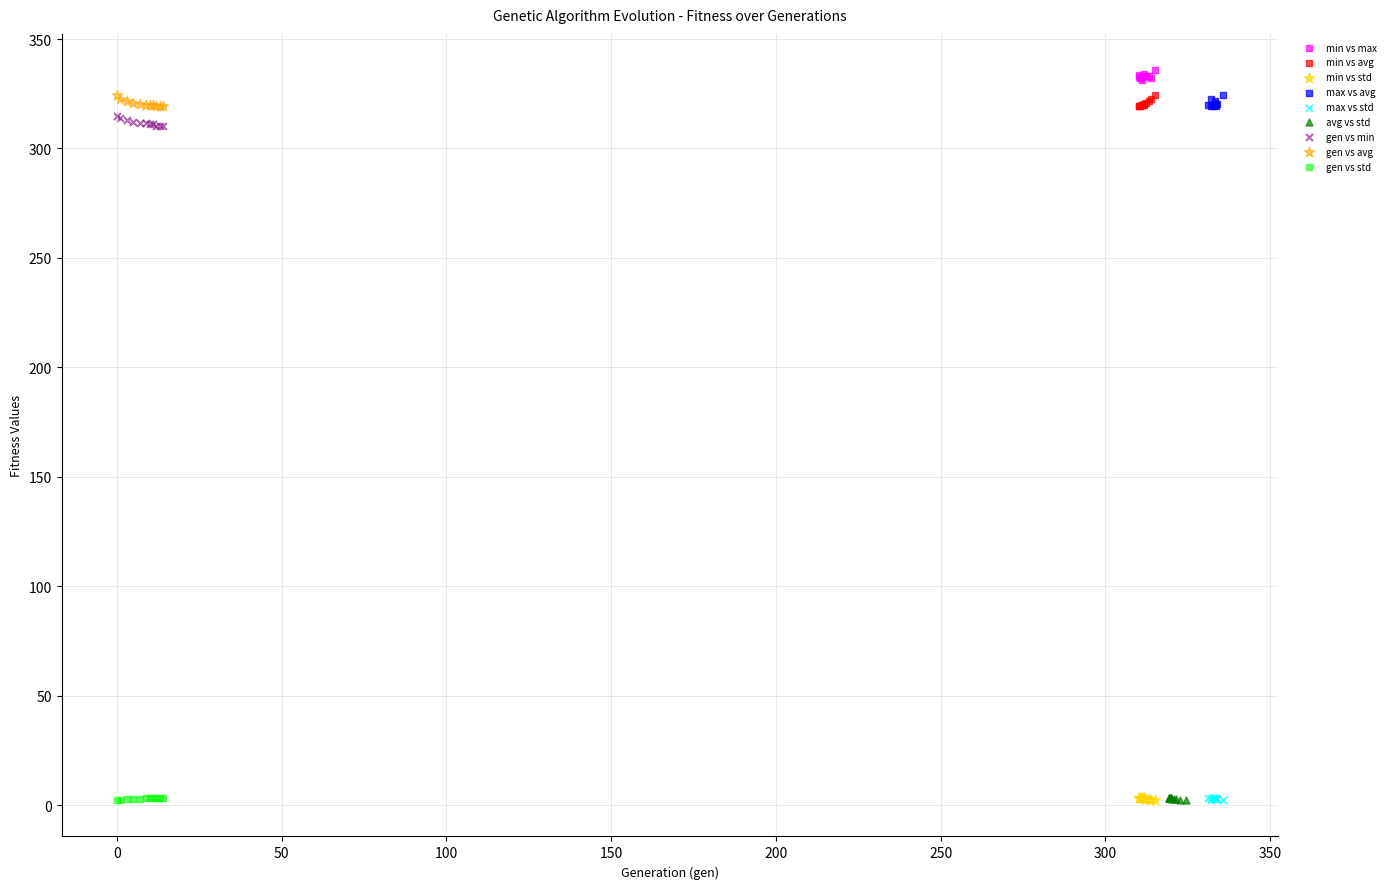

Which series reaches the maximum Y coordinate?

min vs max